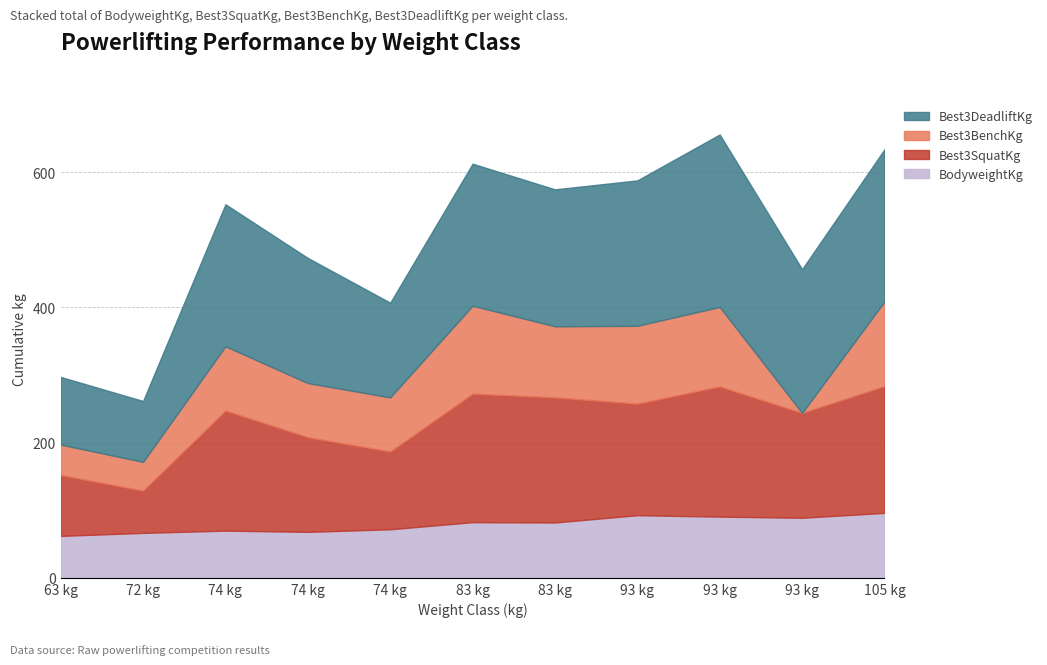

Reading left to right, list all the values displayed in this chart.

BodyweightKg: 62.0	66.5	69.8	68.0	71.8	82.3	81.8	92.6	90.5	88.8	96.0
Best3SquatKg: 90.0	62.5	177.5	140.0	115.0	190.0	185.0	165.0	192.5	155.0	187.5
Best3BenchKg: 45.0	42.5	95.0	80.0	80.0	130.0	105.0	115.0	117.5	0.0	125.0
Best3DeadliftKg: 100.0	90.0	210.0	185.0	140.0	210.0	202.5	215.0	255.0	212.5	225.0